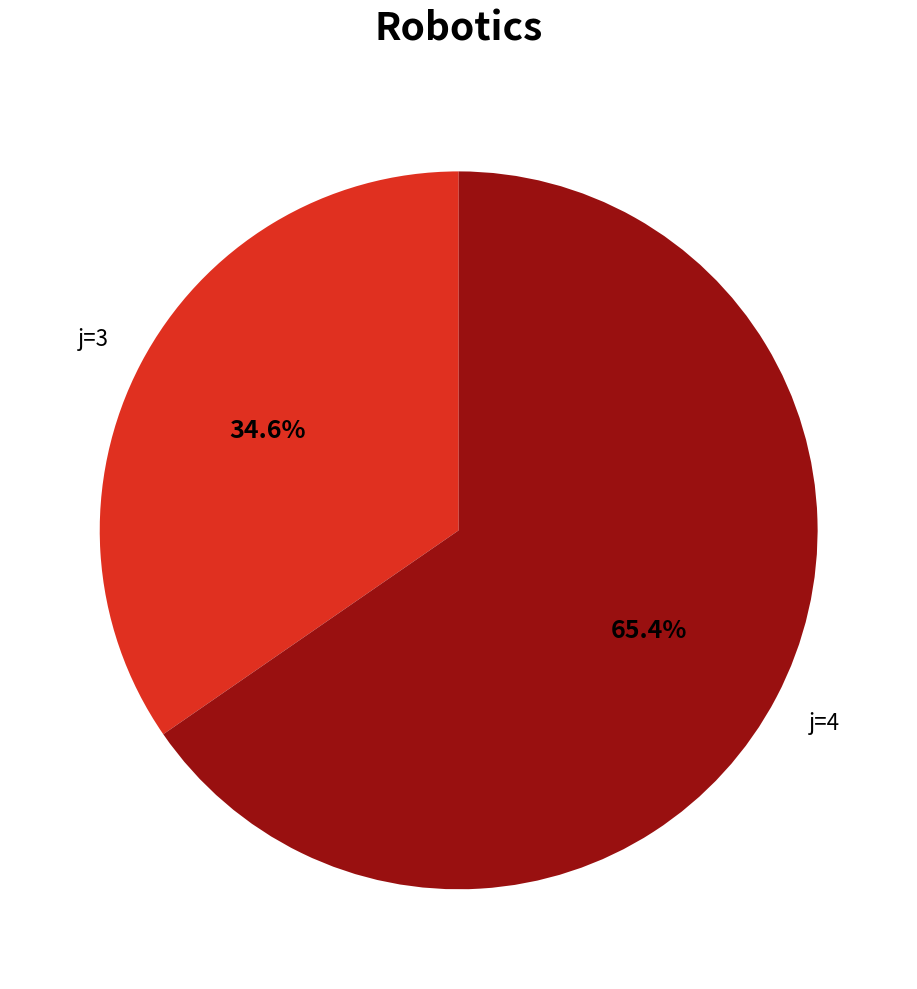

Is there a majority slice in this chart?

Yes